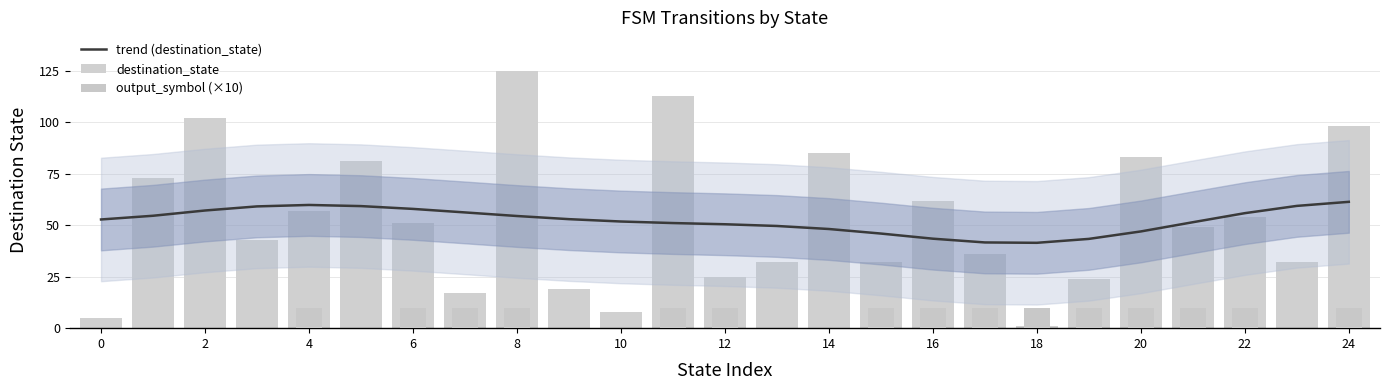

Rank the series by their maximum value, from lowest to highest.

output_symbol (×10), trend (destination_state), destination_state